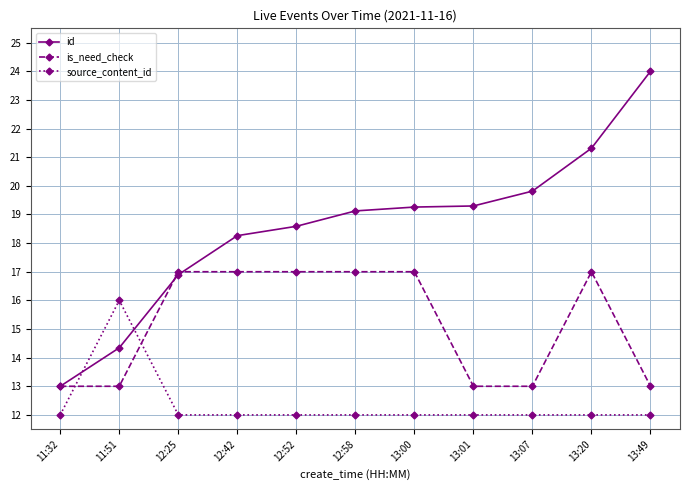

Count the is_need_check values in the range 13 to 17.

11